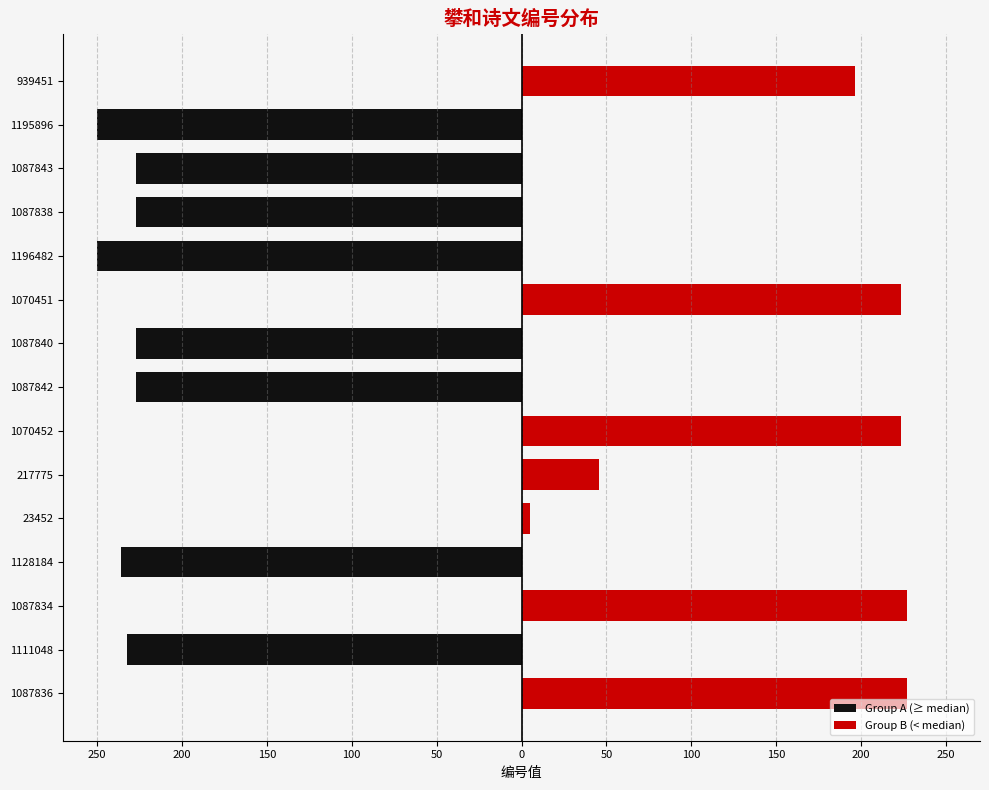

Are the bars horizontal?

Yes